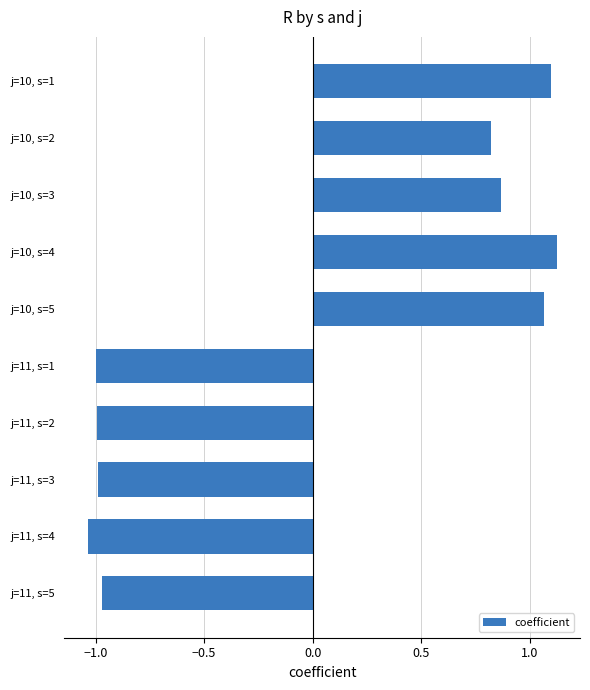

How many categories are shown in the chart?

10